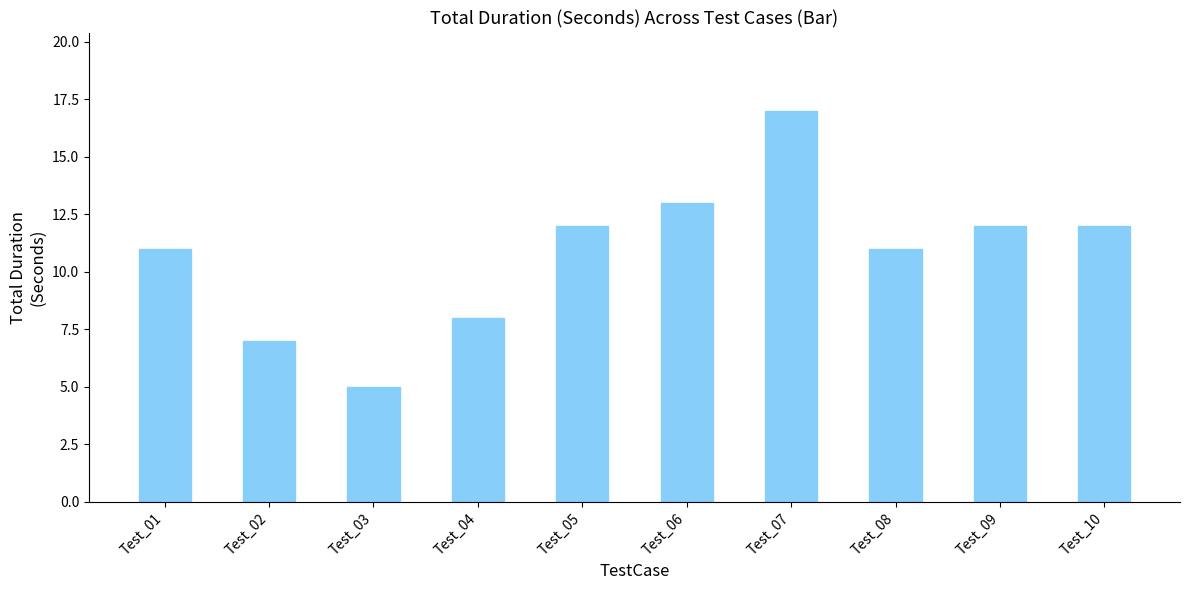

What is the difference between the values at Test_05 and Test_06?

1